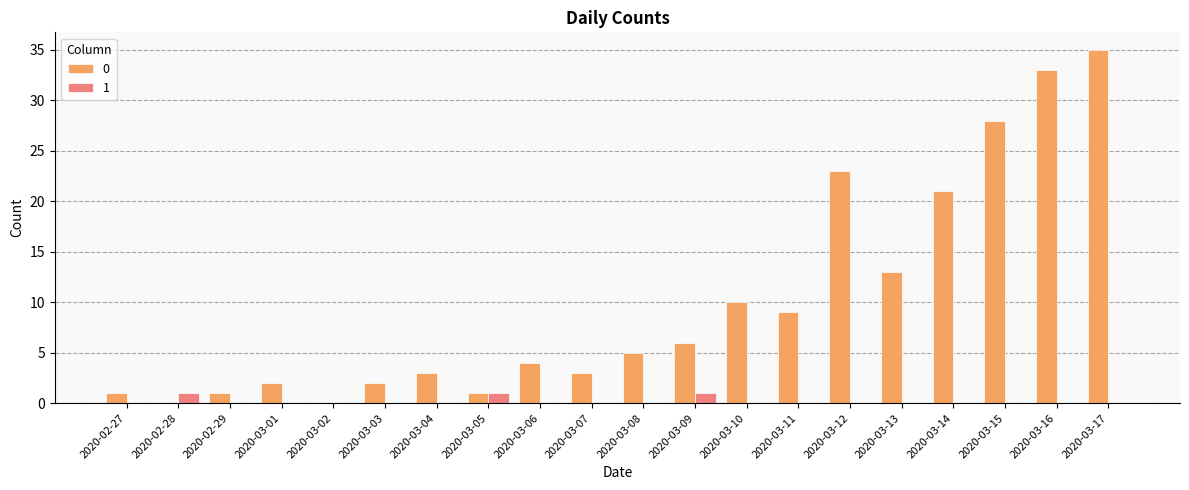

Are the bars horizontal?

No